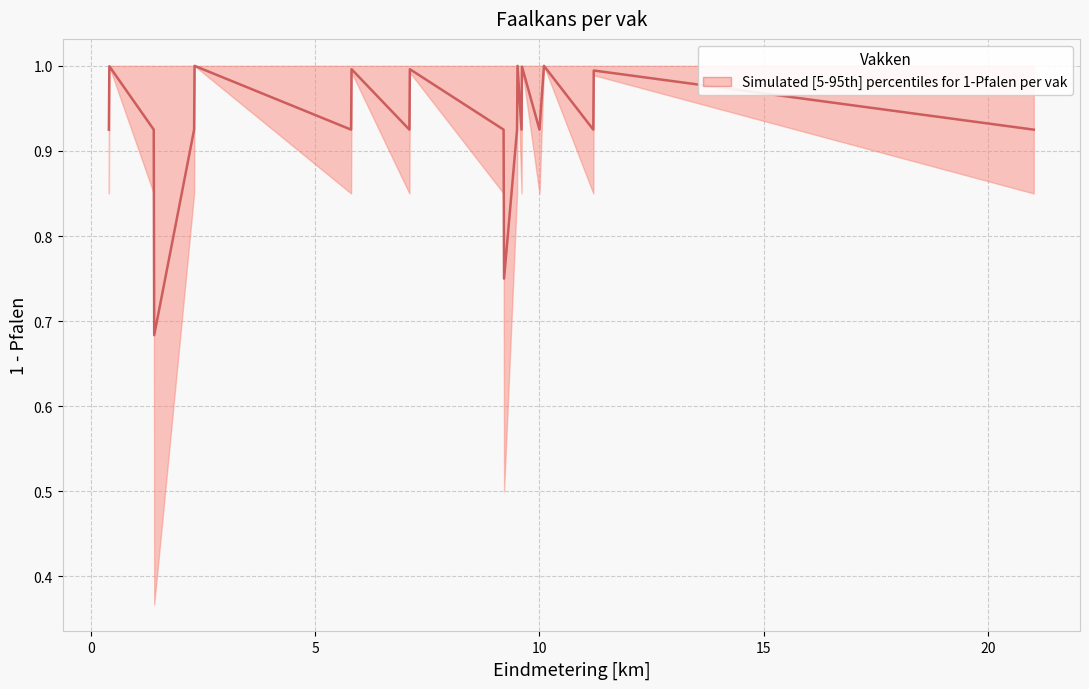

How many lines are shown in the chart?

1